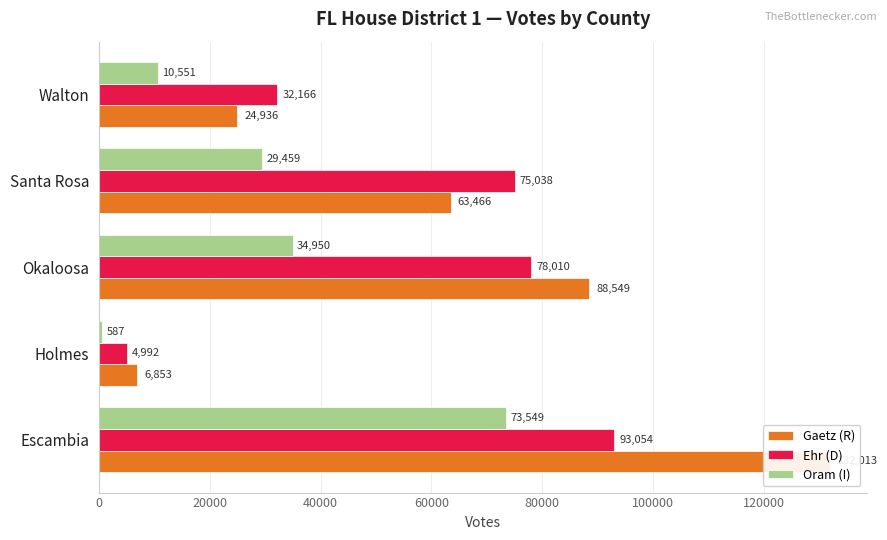

Reading right to left, extract all data points from this chart.

Gaetz (R): 24936	63466	88549	6853	132013
Ehr (D): 32166	75038	78010	4992	93054
Oram (I): 10551	29459	34950	587	73549